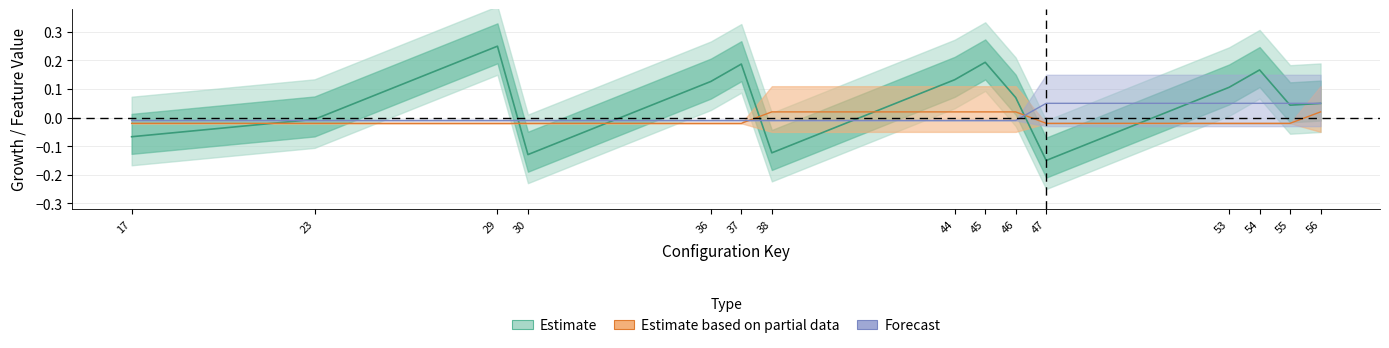

The value of growth at 29 is 0.2. True or false?

False